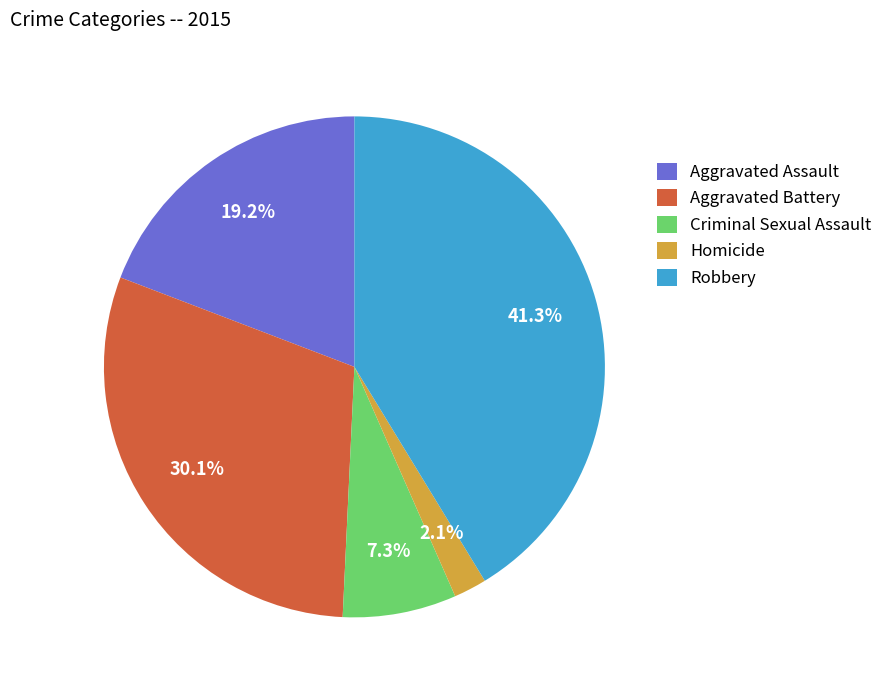

To the nearest percent, what percentage of the pie is Robbery?

41%